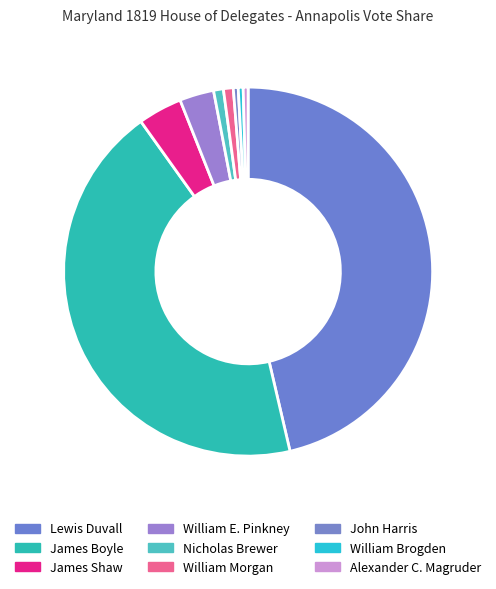

How many slices are in this pie chart?

9